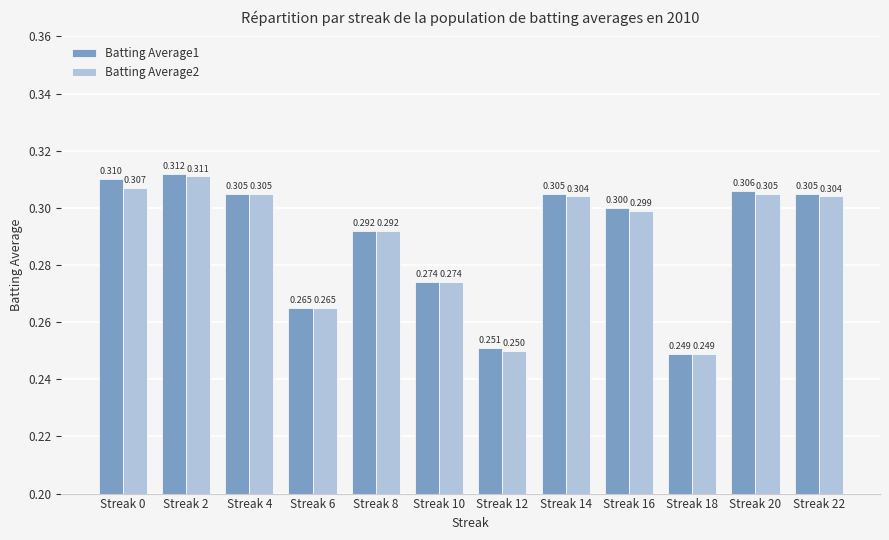

Is the value of Batting Average2 at Streak 8 greater than the value of Batting Average1 at Streak 2?

No